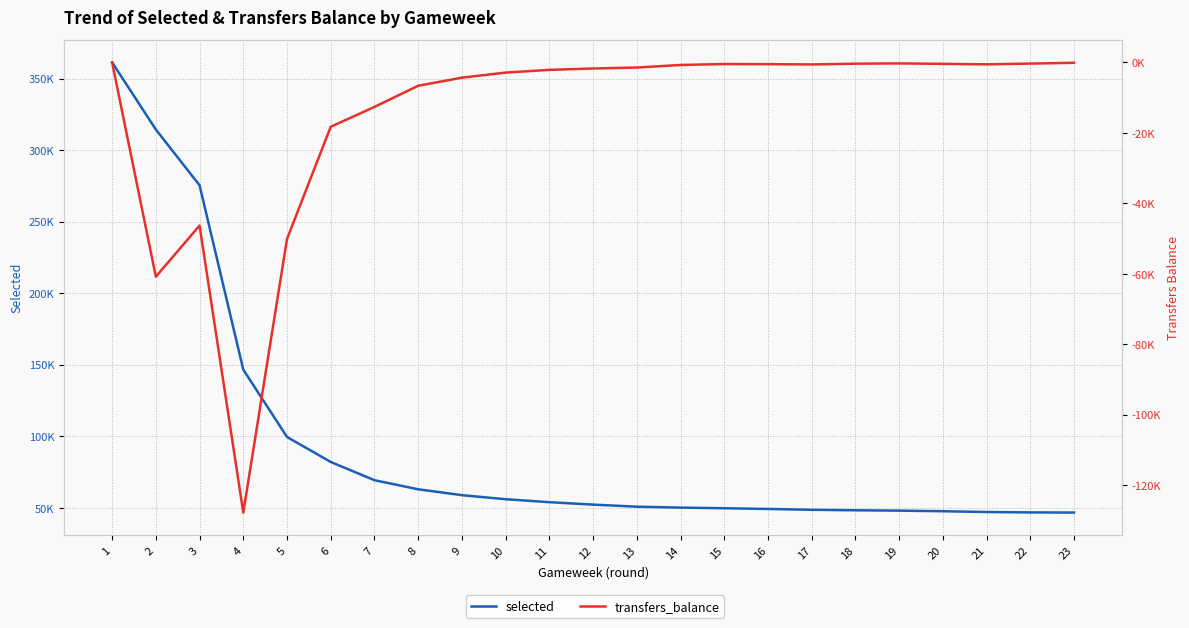

What is the average value of the selected series?

94140